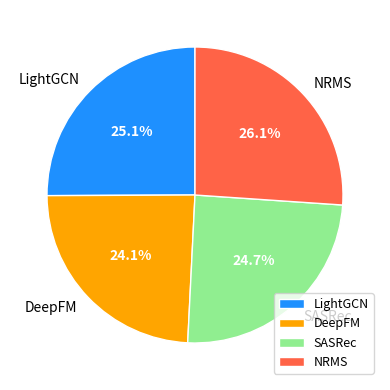

Approximately how many times larger is the value at LightGCN compared to DeepFM?

1.0